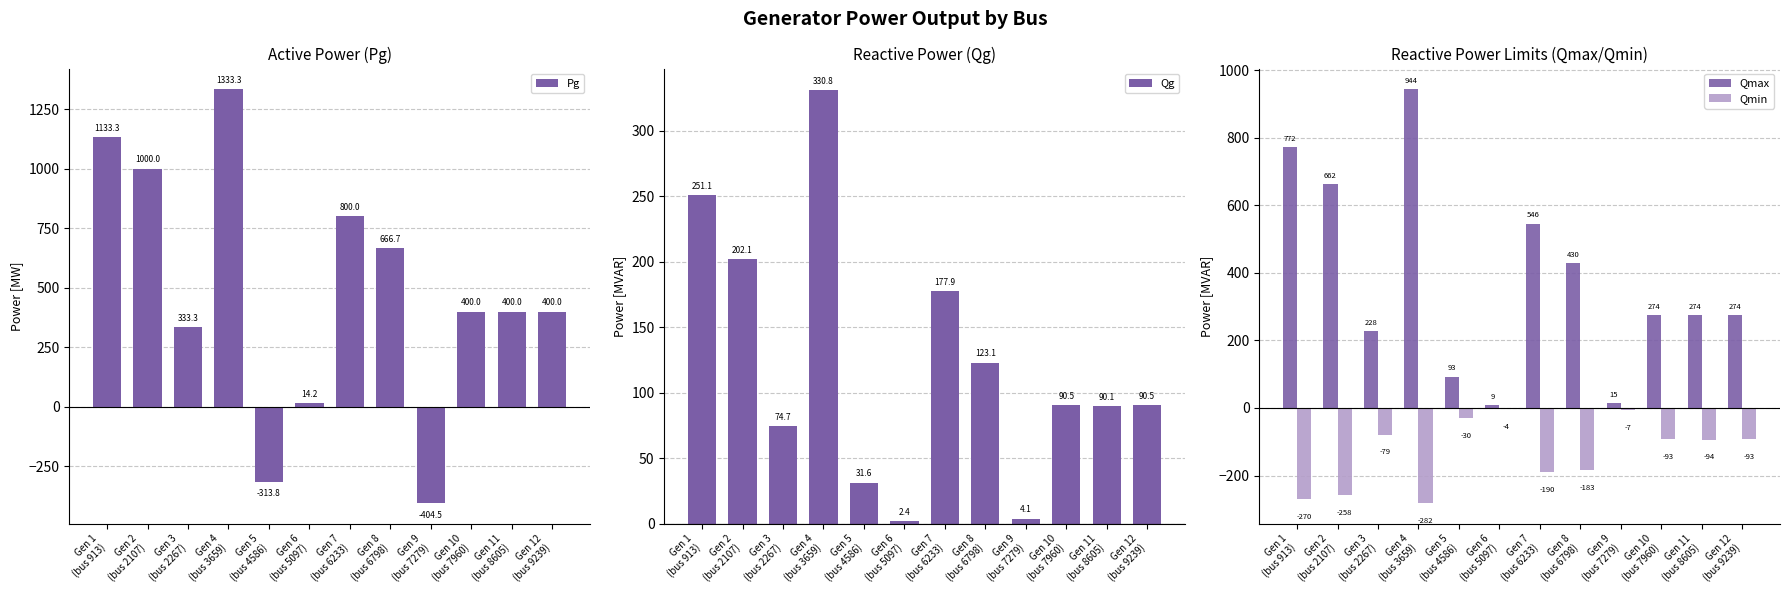

Rank the series by their maximum value, from highest to lowest.

Pg, Qmax, Qg, Qmin